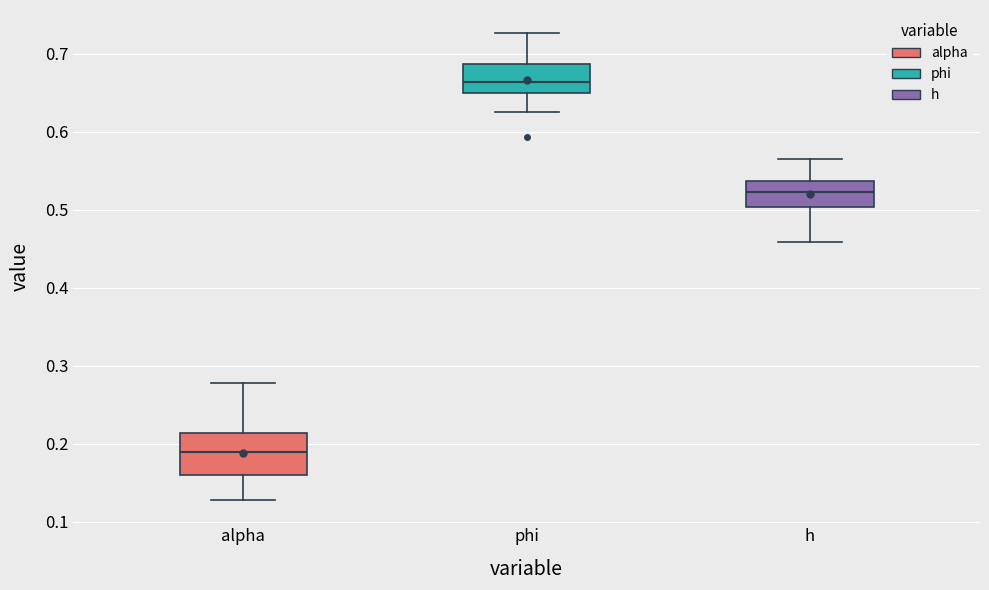

Comparing the boxes themselves (not the whiskers), which one is the tallest?

alpha